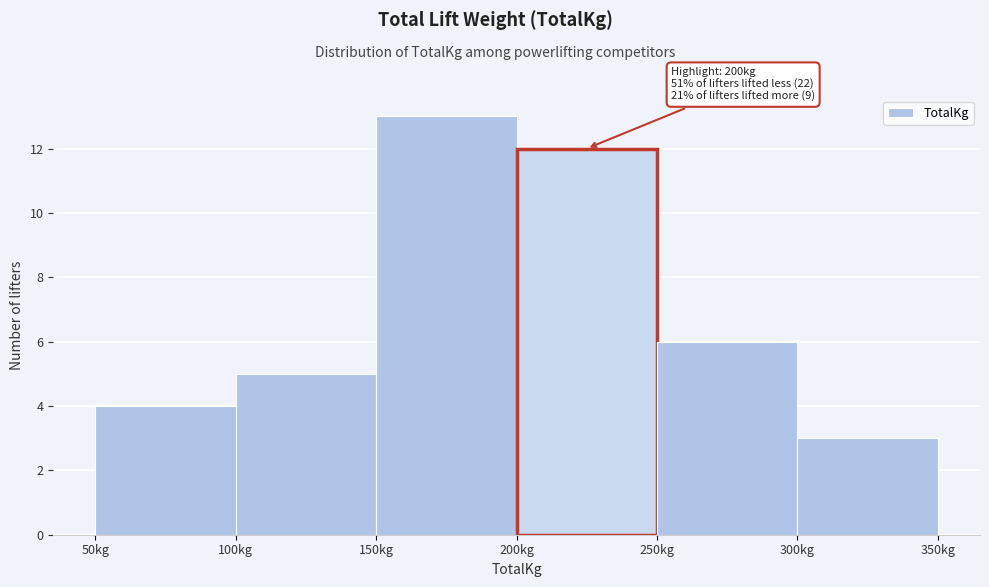

Over which range of the x-axis is the bar tallest?

150 to 200